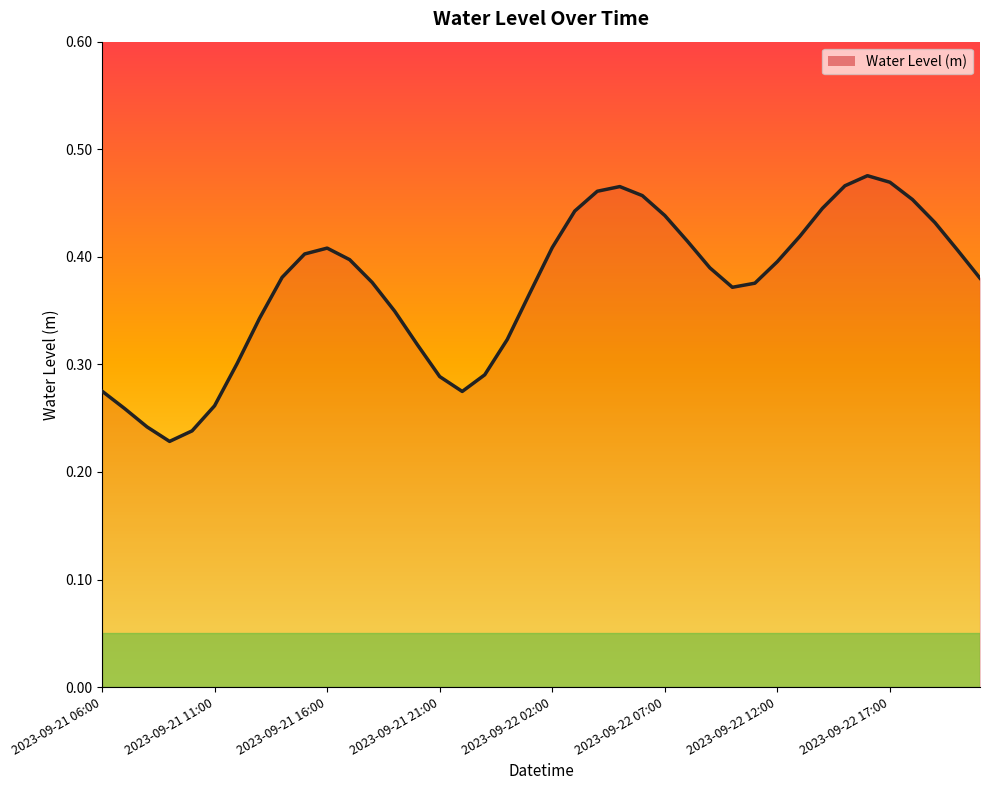

How many lines are shown in the chart?

1